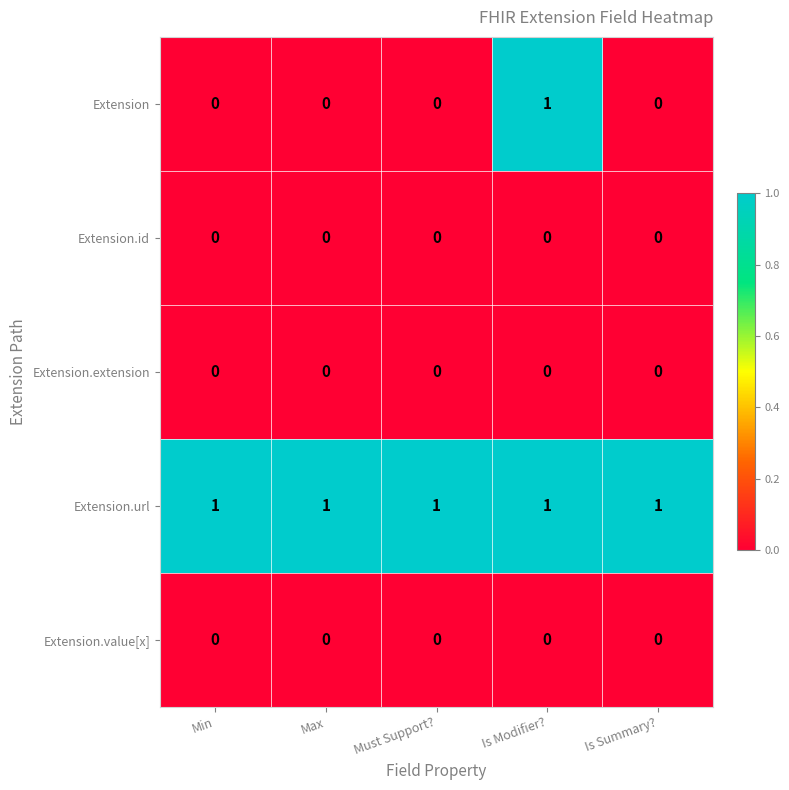

The Extension.id series shows 0 at Max. True or false?

True